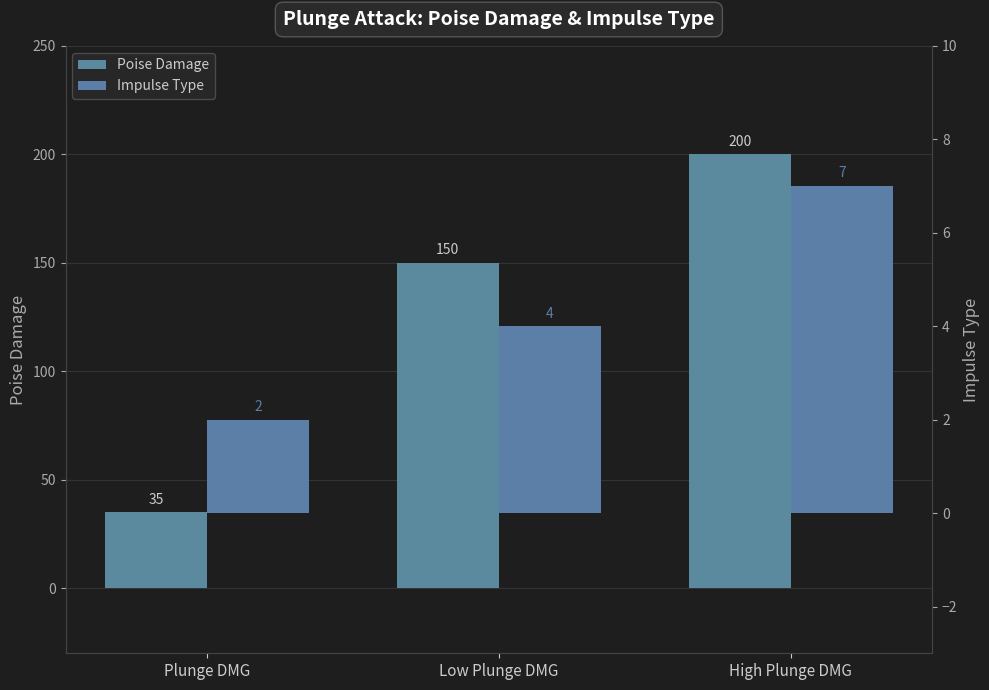

List the series in order of their peak value, highest first.

Poise Damage, Impulse Type